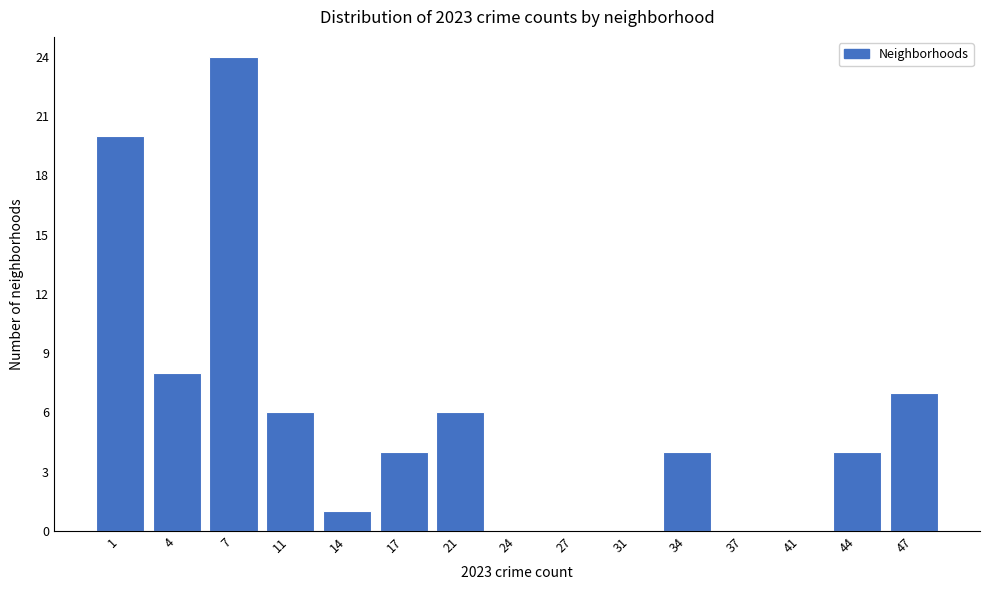

Reading left to right, extract all data points from this chart.

1=20	4=8	7=24	11=6	14=1	17=4	21=6	24=0	27=0	31=0	34=4	37=0	41=0	44=4	47=7